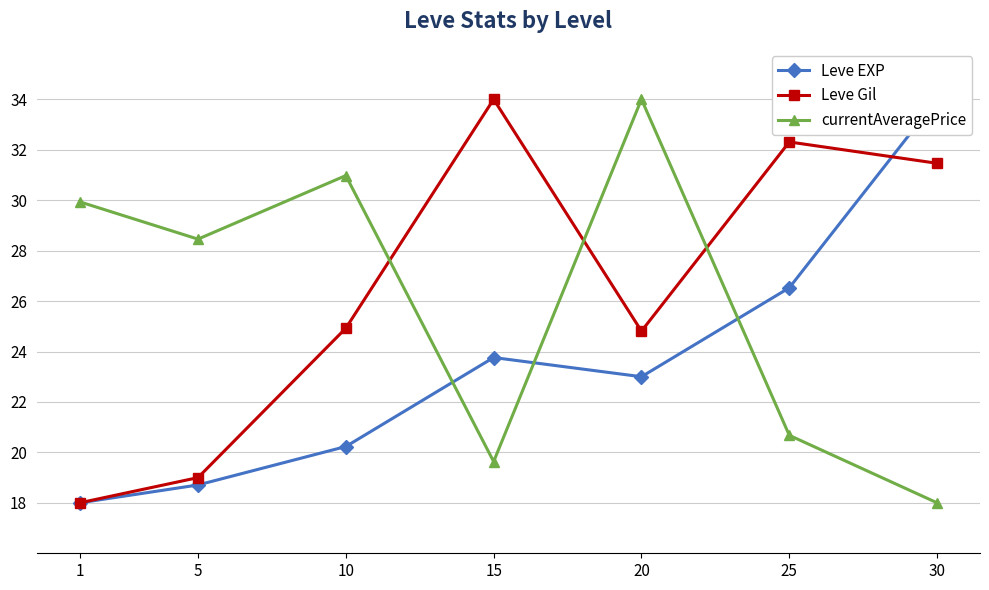

True or false: Leve EXP and currentAveragePrice intersect in this chart.

True